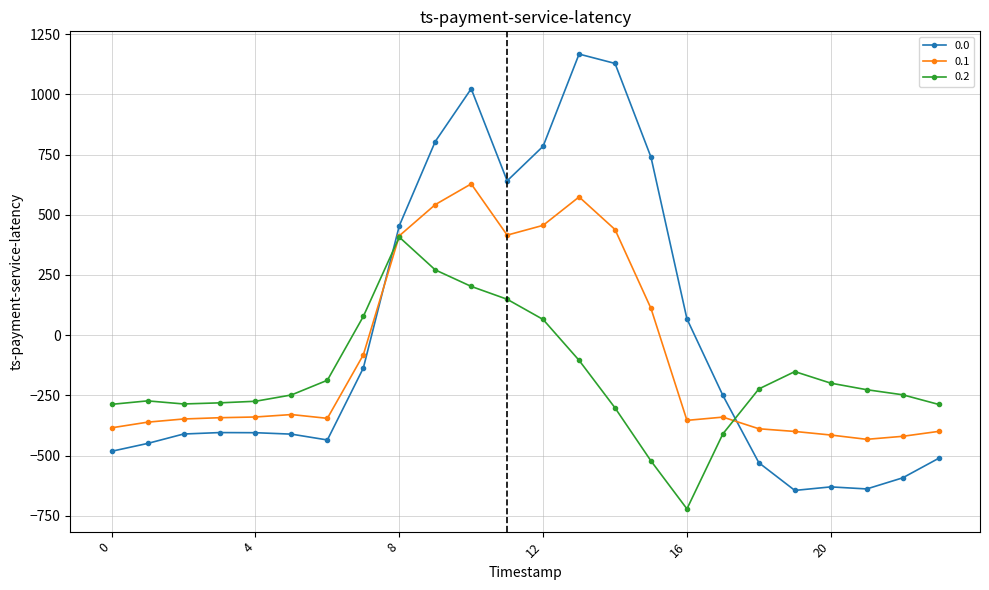

At how many categories does at least one series exceed 499?

7